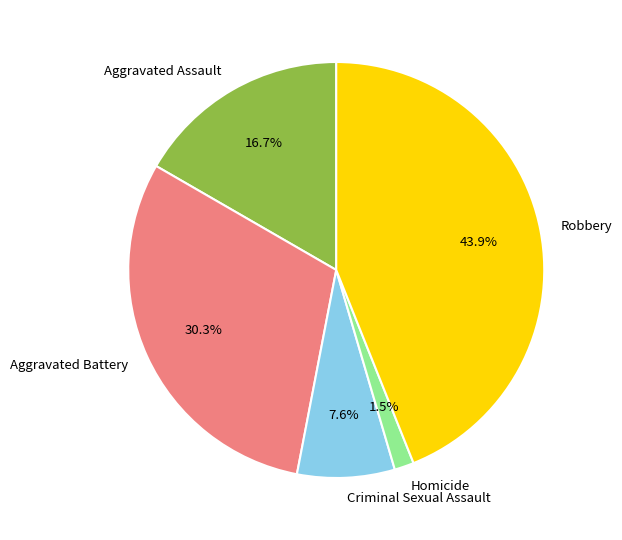

To the nearest percent, what is the combined percentage of Aggravated Battery and Aggravated Assault?

47%